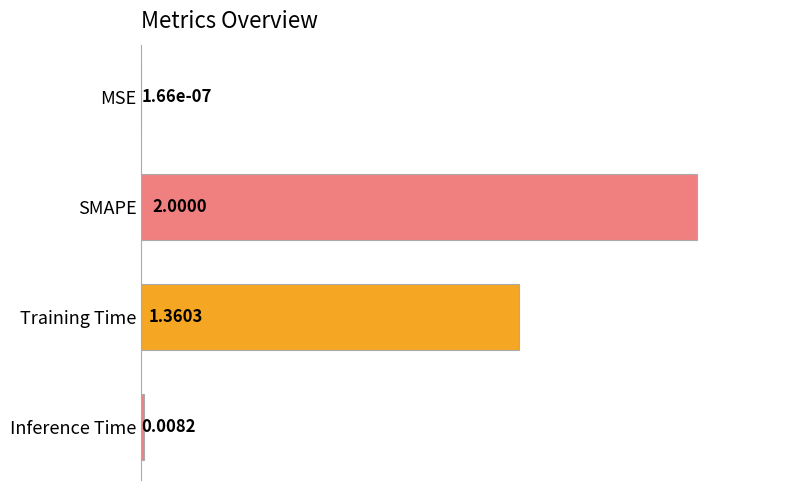

At which category does the chart reach its peak across all series?

SMAPE